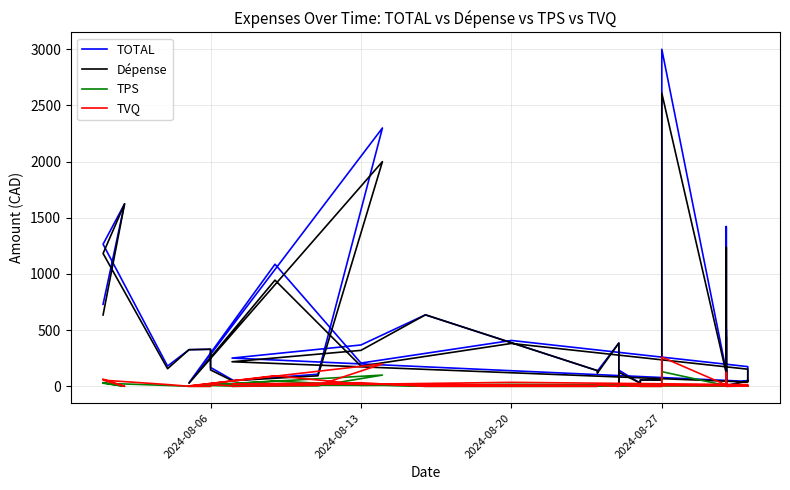

Reading right to left, list all the values displayed in this chart.

TOTAL: 53.4	5.5	40.0	505.9	20.7	1422.0	27.1	52.0	158.6	164.9	132.4	3000.0	55.4	56.7	27.9	143.9	24.7	384.8	134.5	139.6	636.2	367.9	251.4	43.6	175.3	408.2	207.0	1086.5	32.0	2299.5	107.7	50.0	59.0	167.9	329.9	326.0	180.2	1264.7	1624.1	730.1
Dépense: 46.5	5.5	40.0	440.0	18.0	1236.8	23.6	45.2	138.0	143.4	115.2	2609.3	55.4	56.7	27.9	125.1	21.5	384.8	117.0	139.6	636.2	320.0	218.7	37.9	152.4	381.6	180.0	945.0	27.9	2000.0	93.7	50.0	51.3	146.0	329.9	326.0	156.8	1182.4	1624.1	635.0
TPS: 2.3	0.0	0.0	22.0	0.9	61.8	1.2	2.3	6.9	7.2	5.8	130.5	0.0	0.0	0.0	6.3	1.1	0.0	5.8	0.0	0.0	16.0	10.9	1.9	7.6	17.8	9.0	47.2	1.4	100.0	4.7	0.0	2.6	7.3	0.0	0.0	7.8	27.5	0.0	31.8
TVQ: 4.6	0.0	0.0	43.9	1.8	123.4	2.4	4.5	13.8	14.3	11.5	260.3	0.0	0.0	0.0	12.5	2.1	0.0	11.7	0.0	0.0	31.9	21.8	3.8	15.2	35.4	18.0	94.3	2.8	199.5	9.3	0.0	5.1	14.6	0.0	0.0	15.6	54.9	0.0	63.3